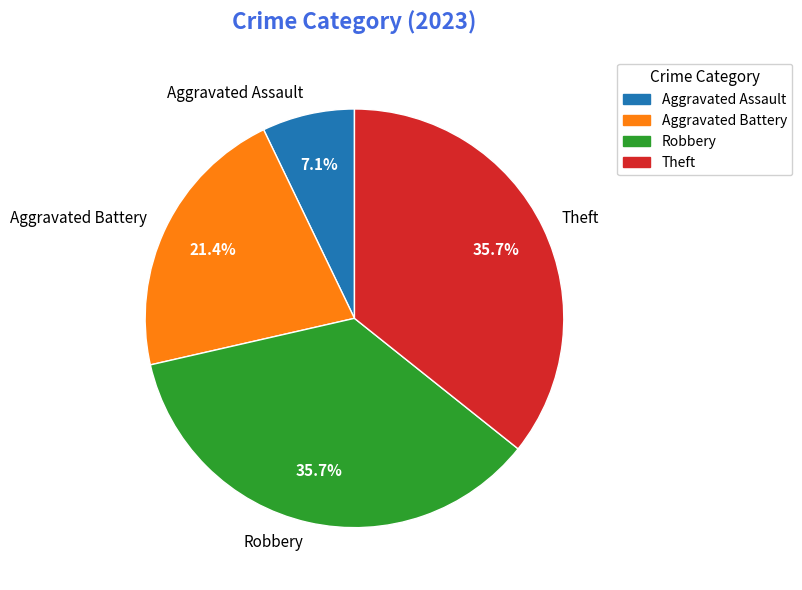

Approximately how many times larger is the value at Theft compared to Aggravated Assault?

5.0